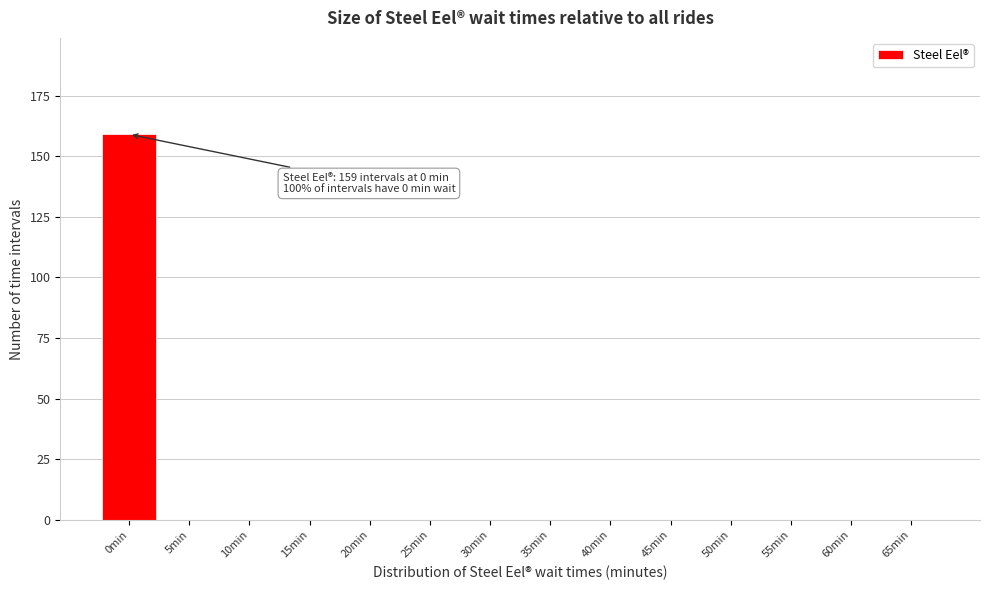

Reading right to left, transcribe all the data shown in this chart.

65min=0	60min=0	55min=0	50min=0	45min=0	40min=0	35min=0	30min=0	25min=0	20min=0	15min=0	10min=0	5min=0	0min=159